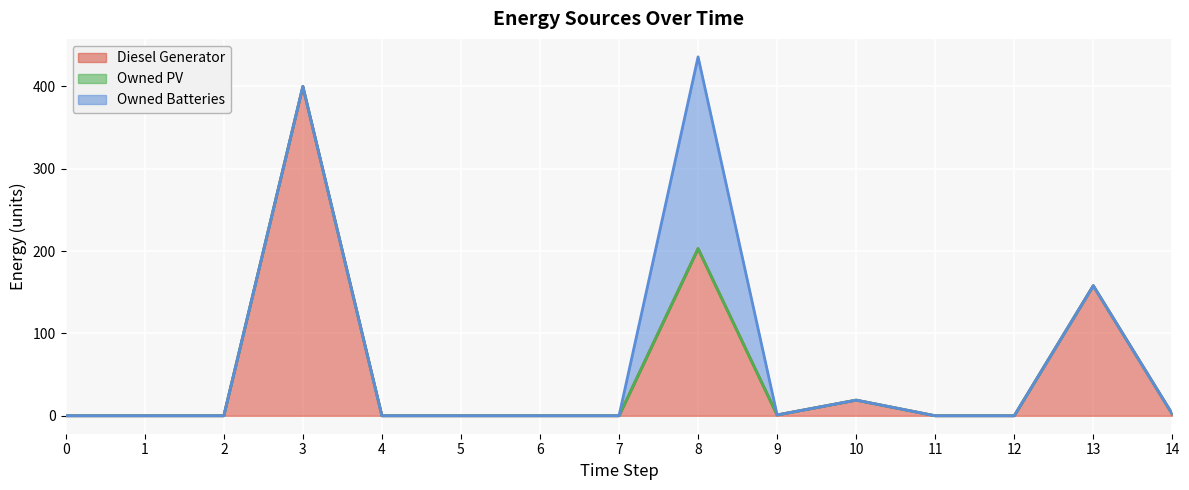

In Owned Batteries, how many points are higher than both neighbors (excluding endpoints)?

1